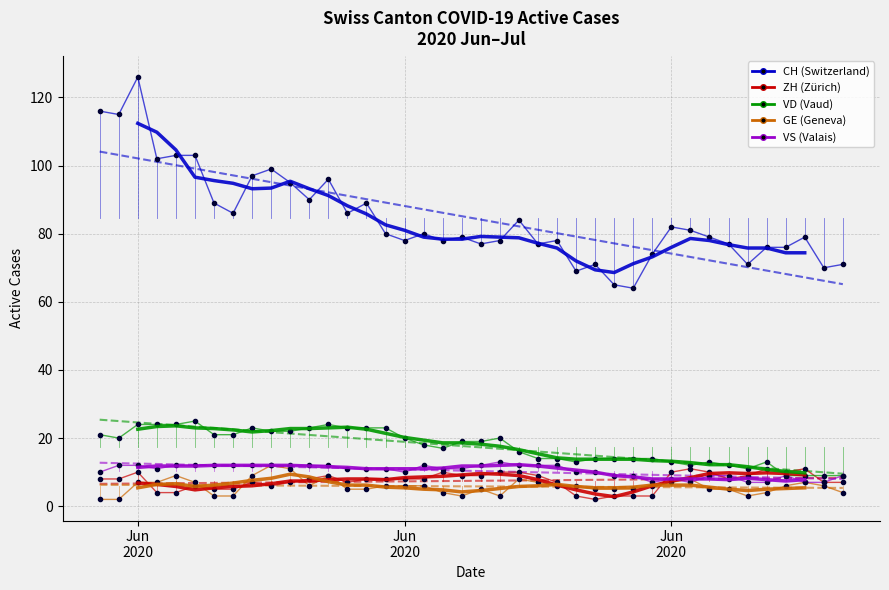

List the series in order of their peak value, highest first.

CH, VD, VS, GE, ZH